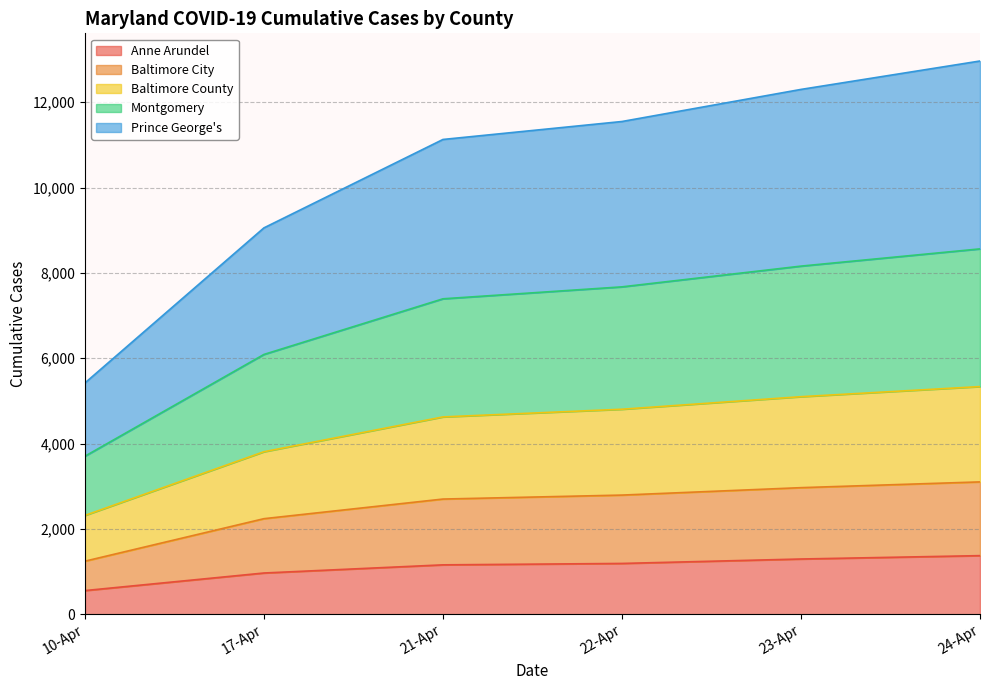

Is the value of Prince George's at 23-Apr greater than the value of Baltimore City at 23-Apr?

Yes